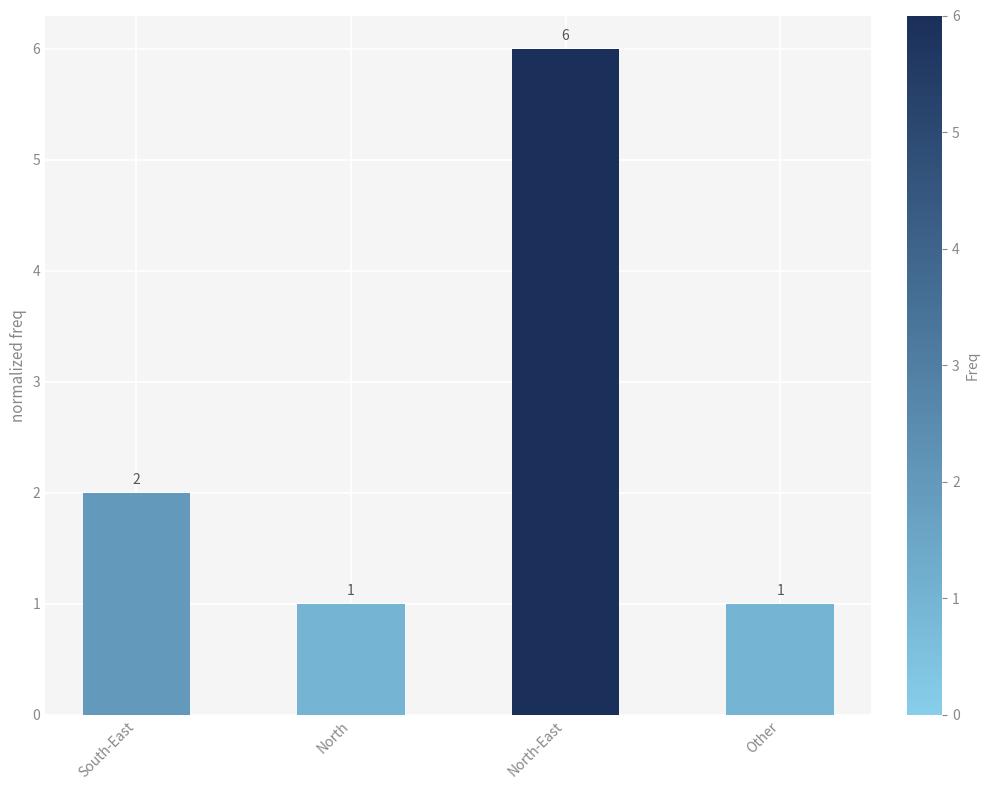

Are the bars horizontal?

No